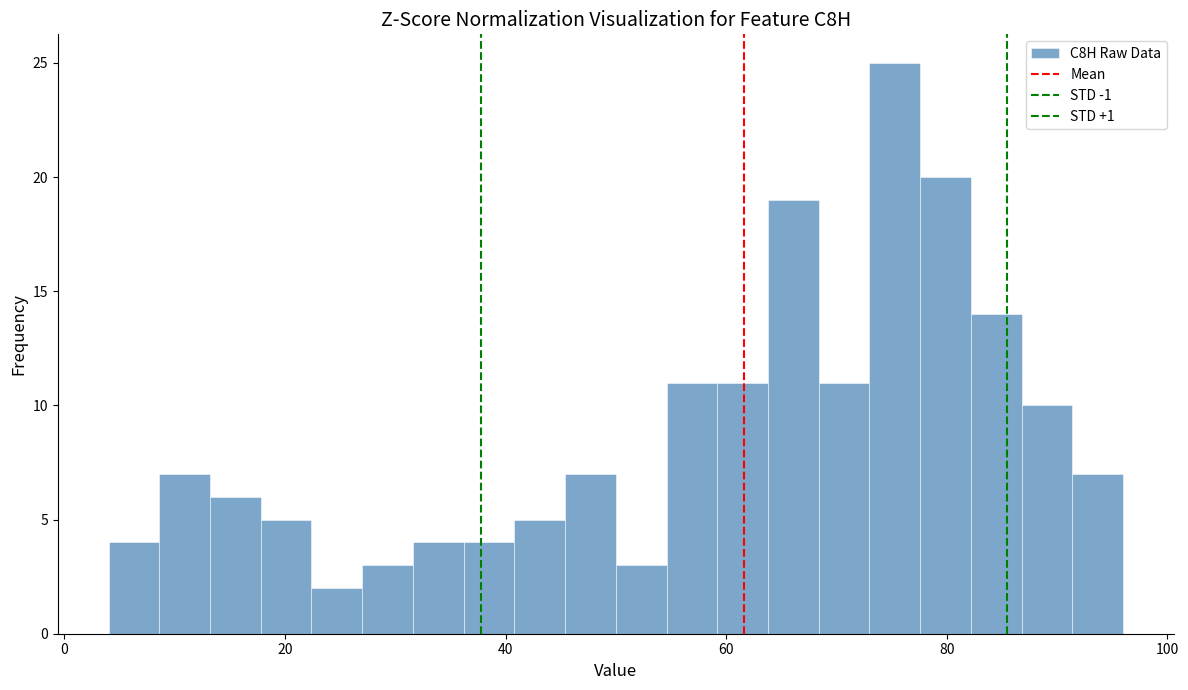

Read against the x-axis, roughly where is the centre of the tallest bar?

76